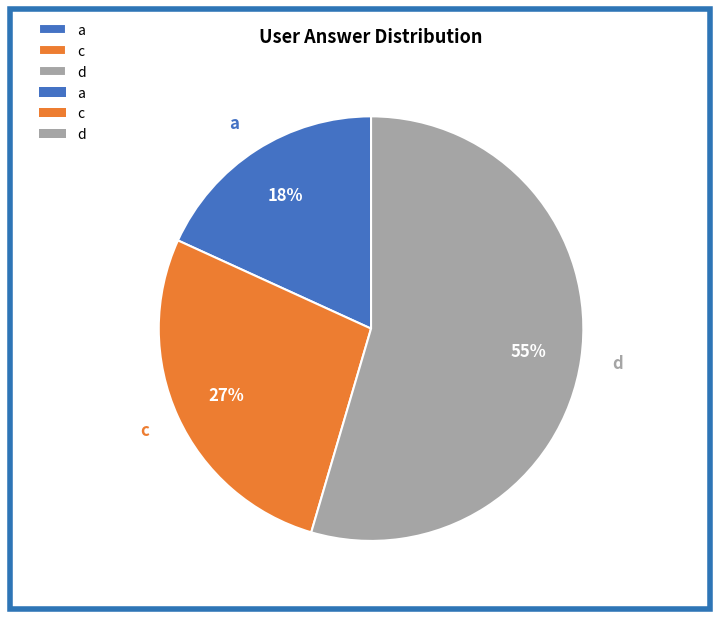

To the nearest percent, what is the combined percentage of d and c?

82%